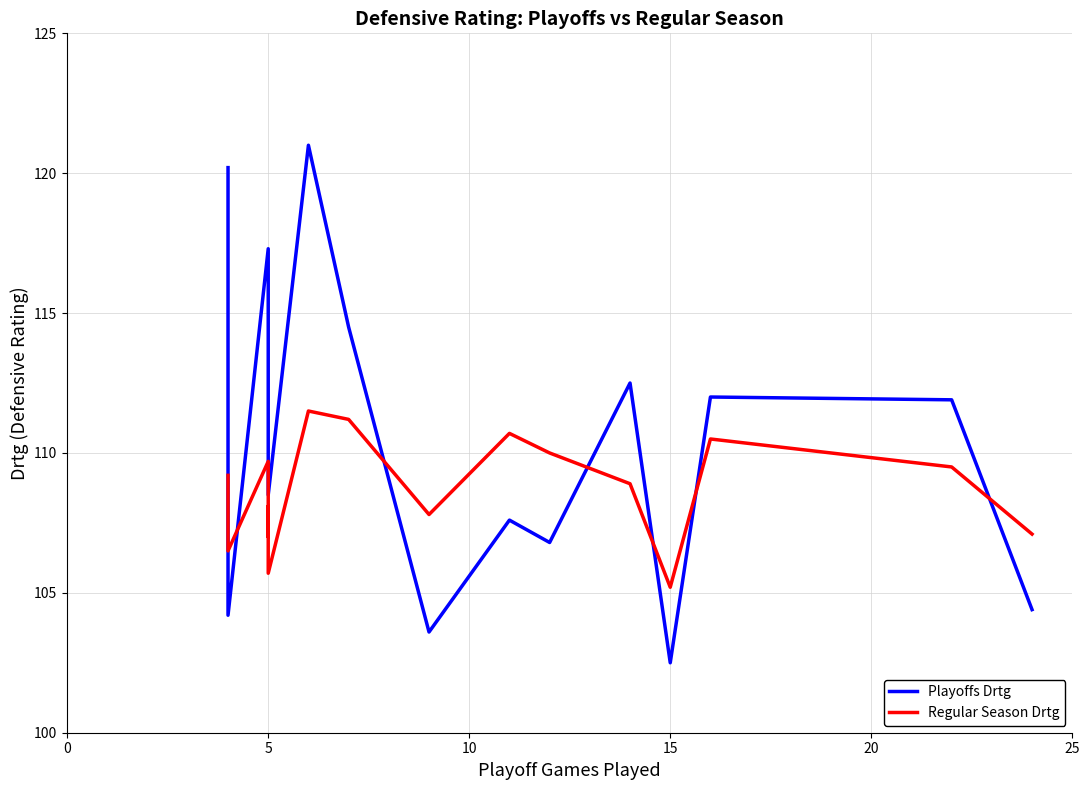

List the series in order of their peak value, lowest first.

Regular Season Drtg, Playoffs Drtg